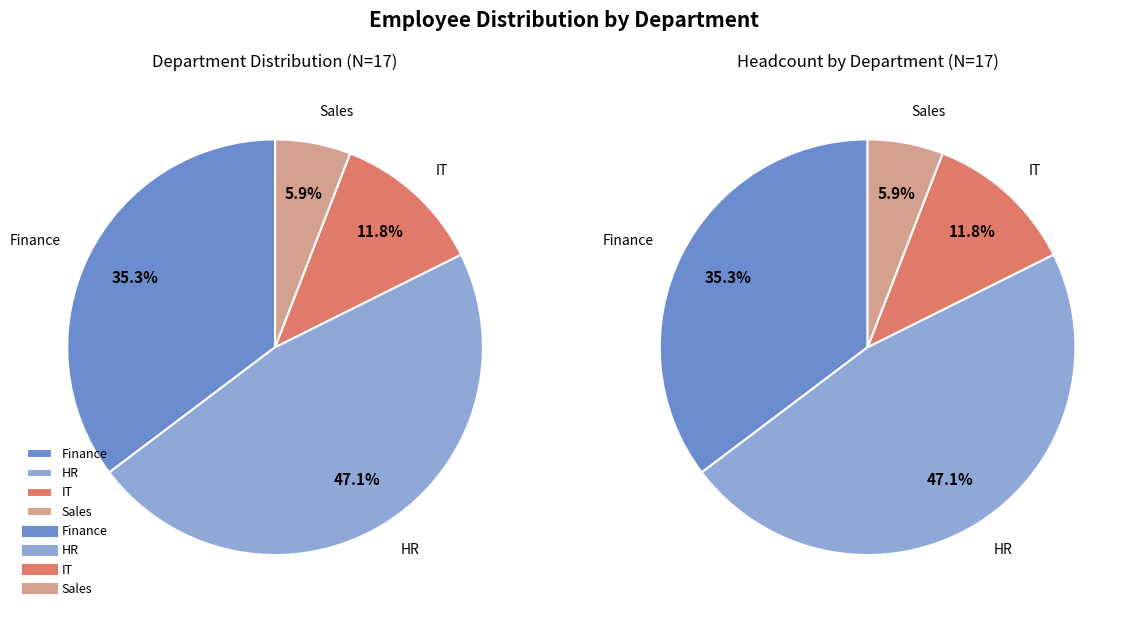

To the nearest percent, what portion does IT represent?

12%